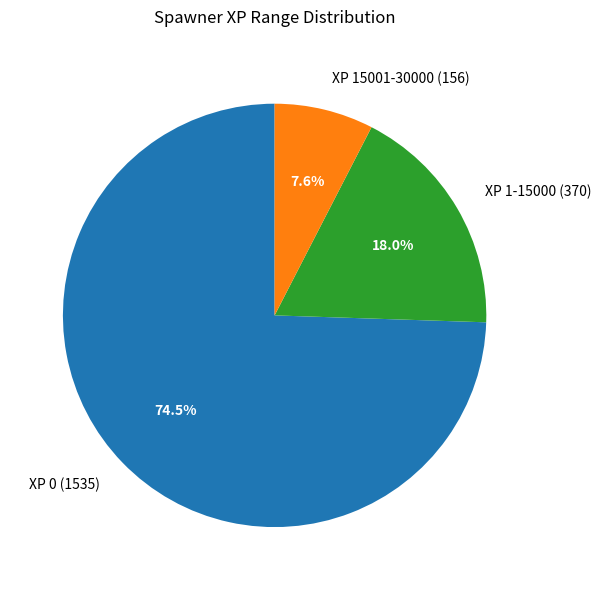

Combined, what portion of the pie is XP 0 and XP 1-15000?

92.4%